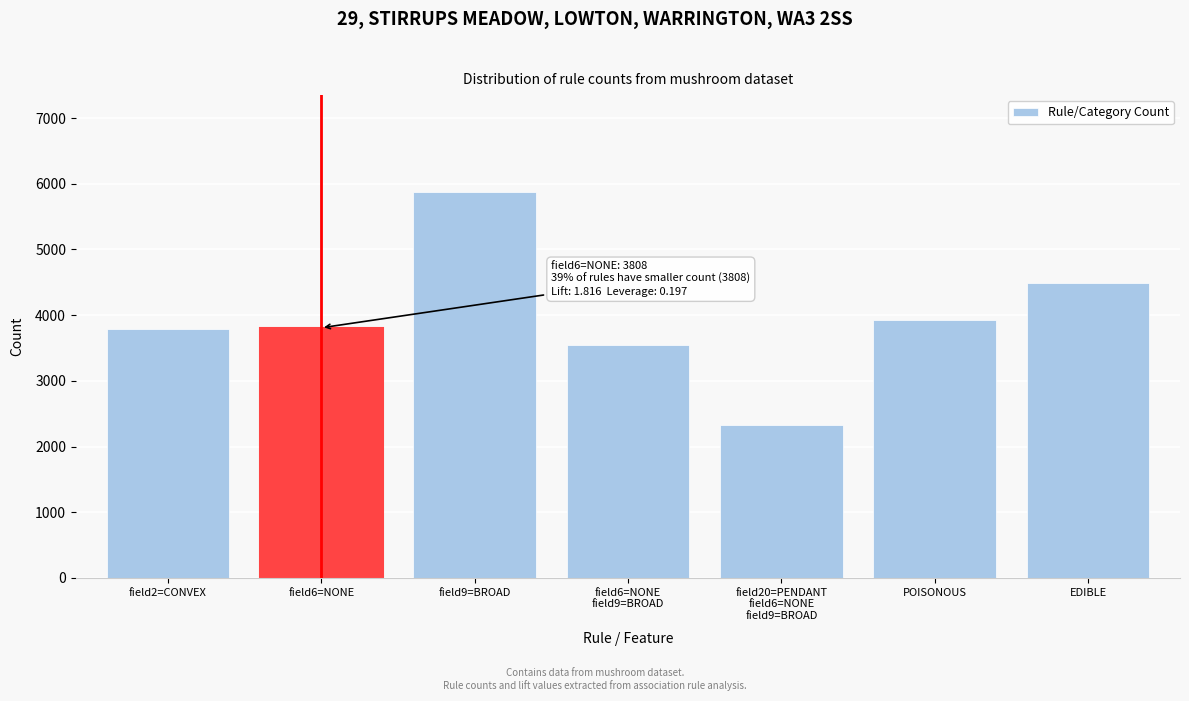

What is the label of the 2nd bar from the left?

field6=NONE